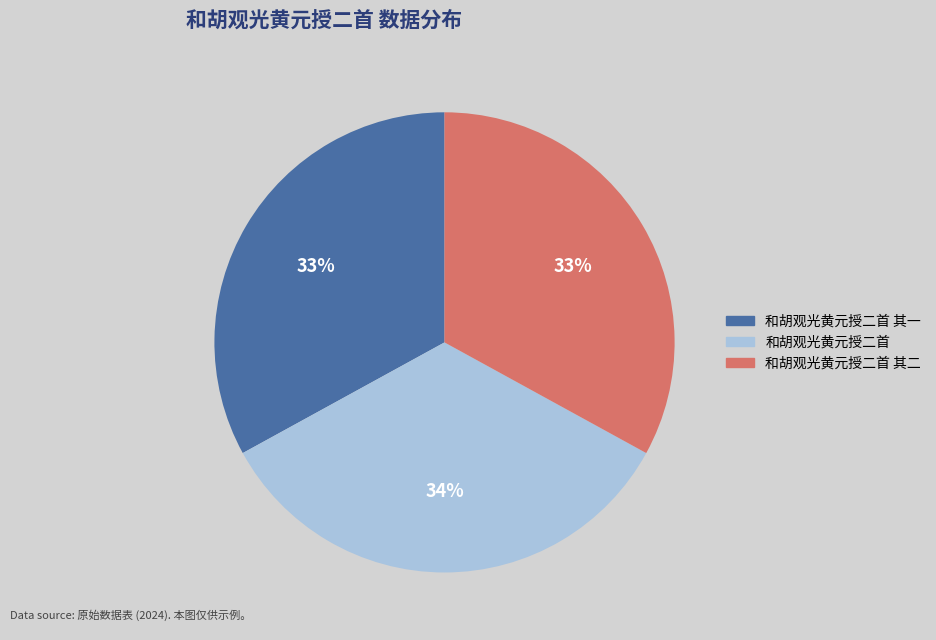

To the nearest percent, what is the average slice percentage?

33%